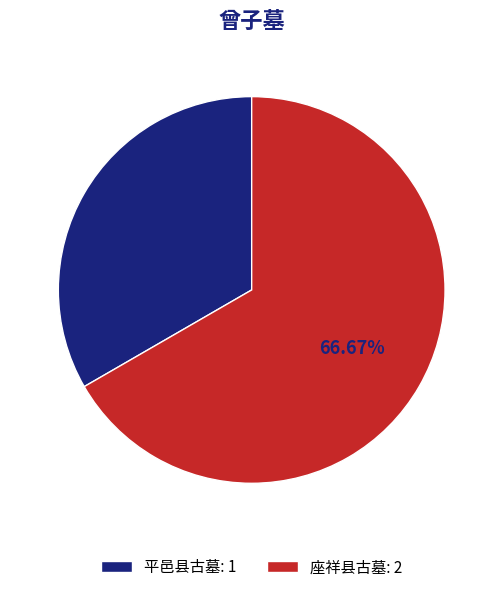

Between 平邑县古墓: 1 and 座祥县古墓: 2, which is larger?

座祥县古墓: 2